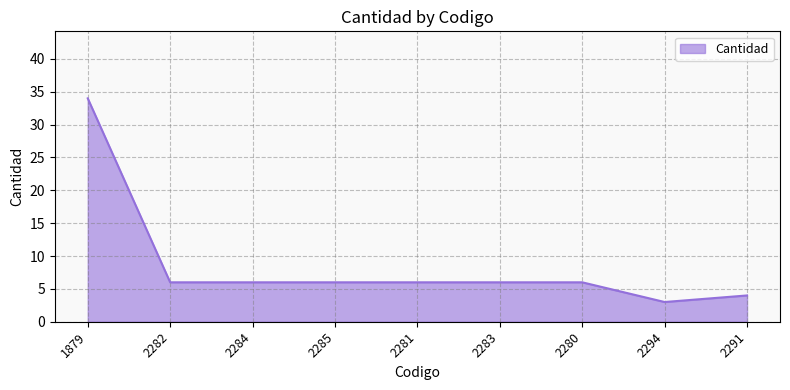

Which label corresponds to the largest value in the chart?

1879